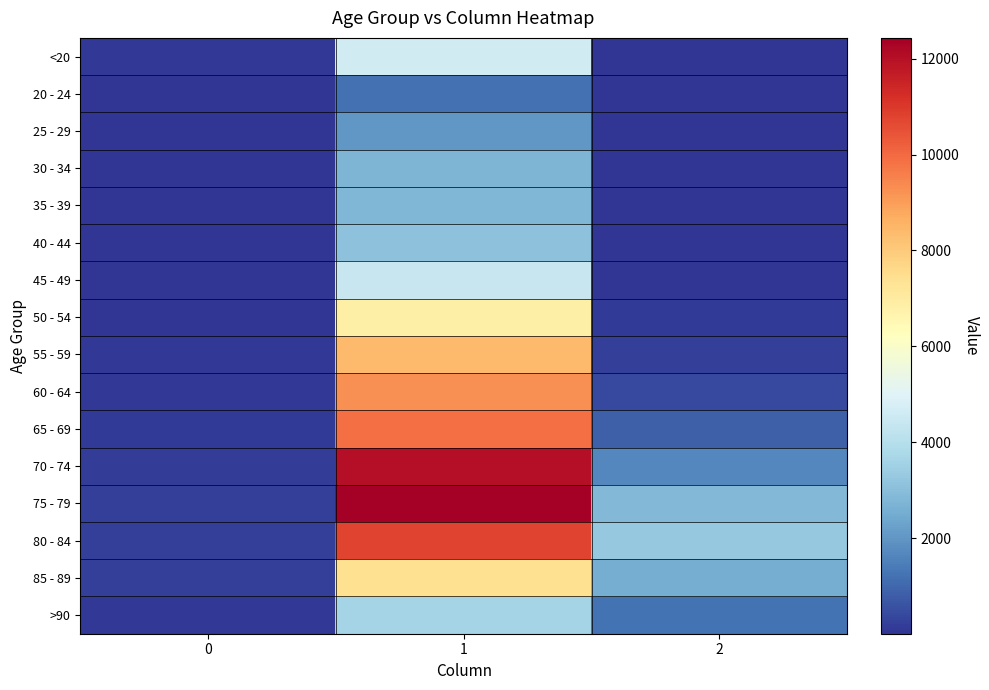

Count the number of data series in this chart.

16